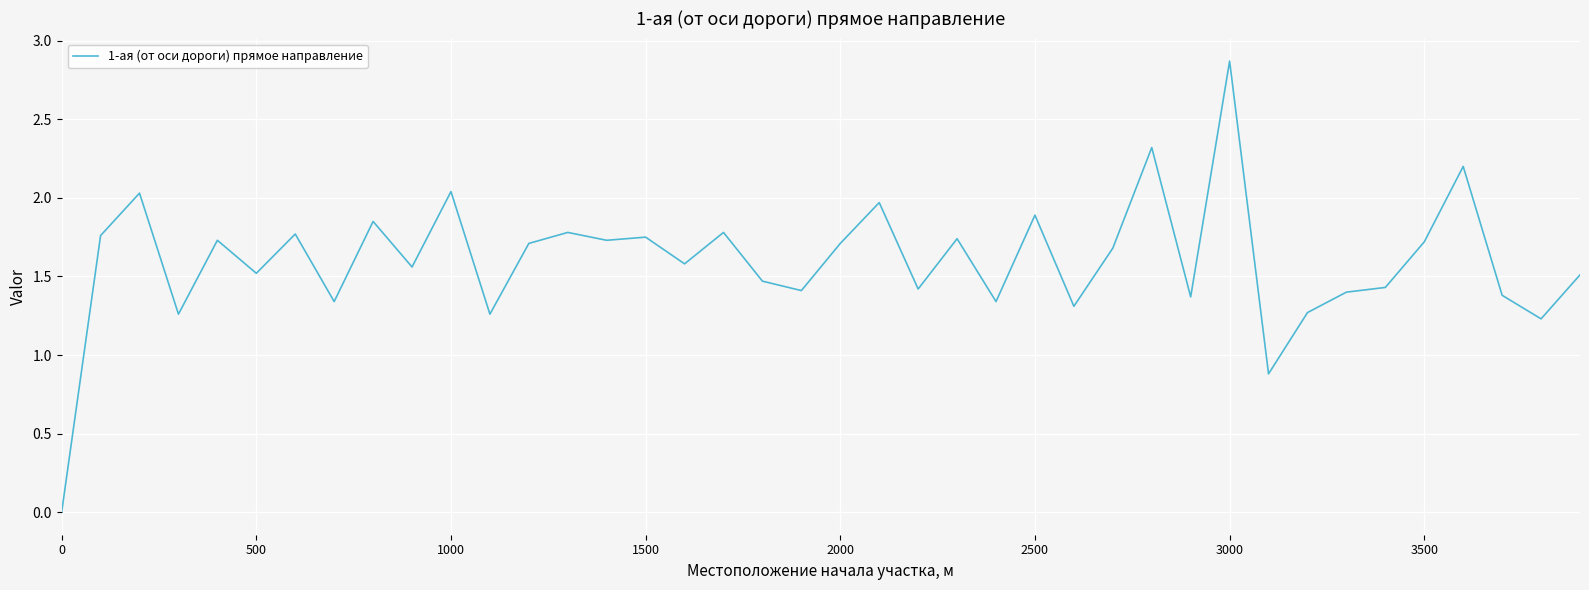

What is the difference between the maximum and minimum values?

2.9